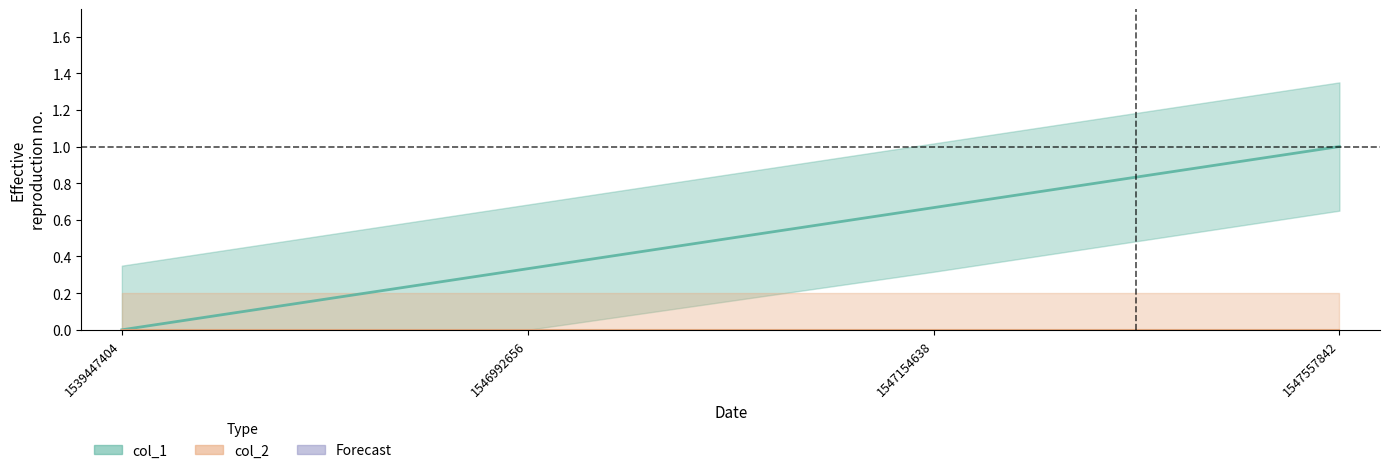

Reading left to right, extract all data points from this chart.

0.0	0.3	0.7	1.0